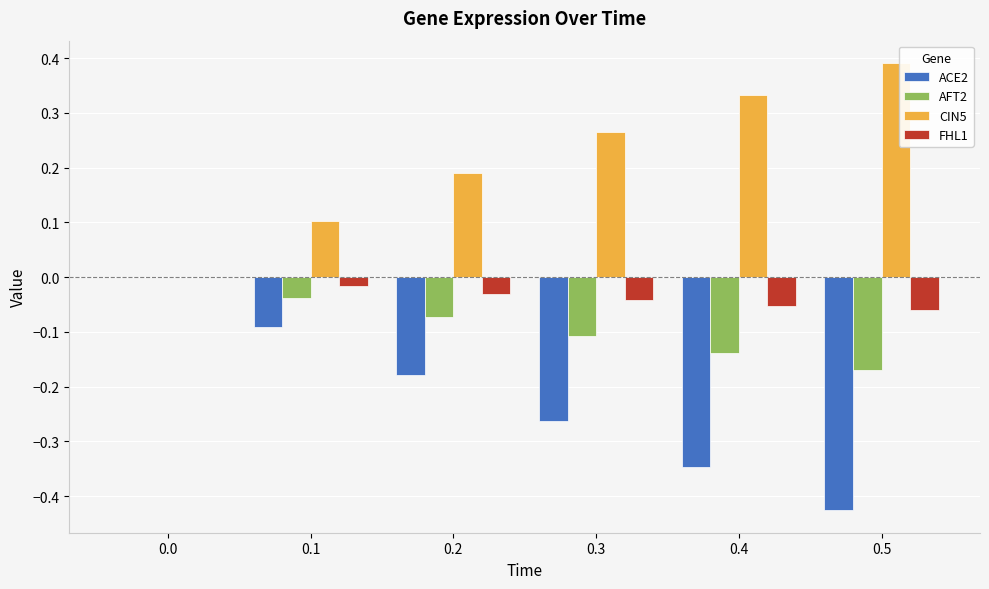

Is the value of AFT2 at 0.2 greater than the value of CIN5 at 0.3?

No